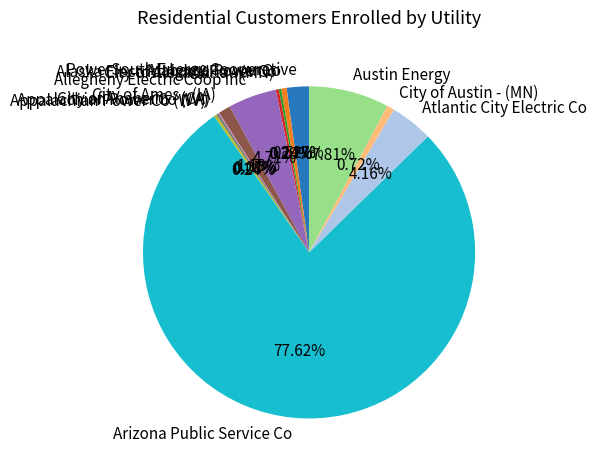

Is Arizona Public Service Co the majority of the pie?

Yes